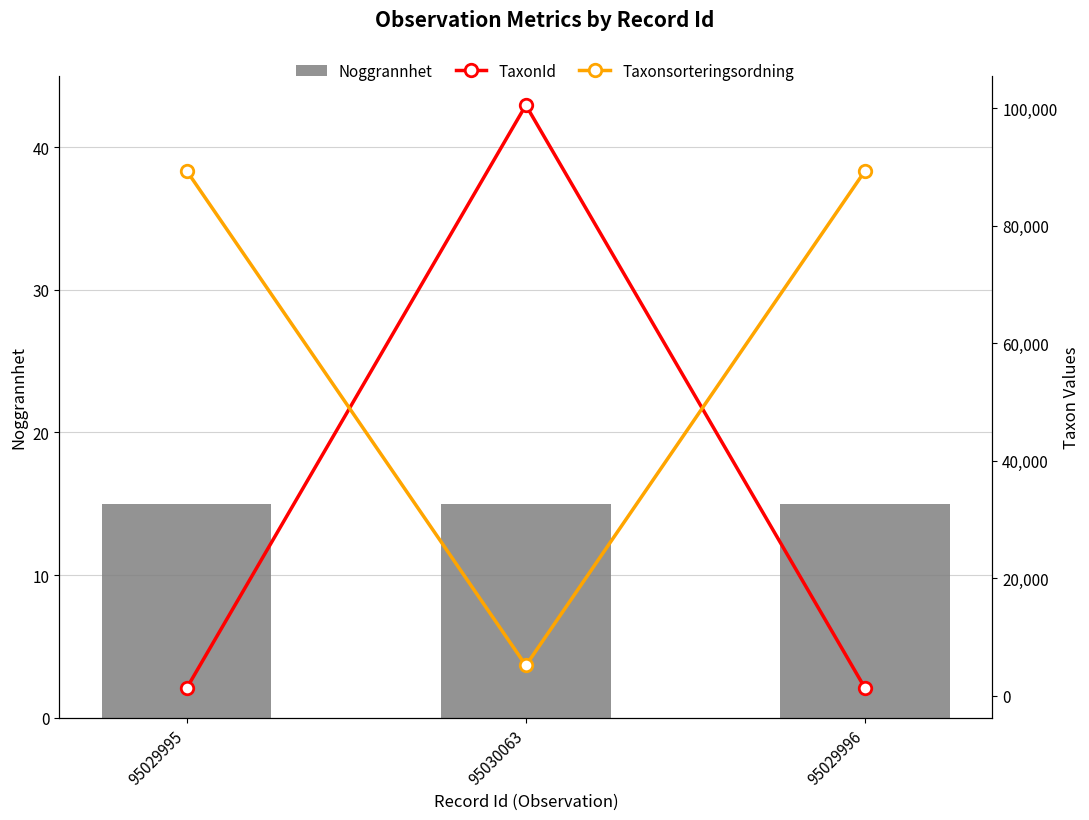

What value does the TaxonId series have at 95029996?

1202